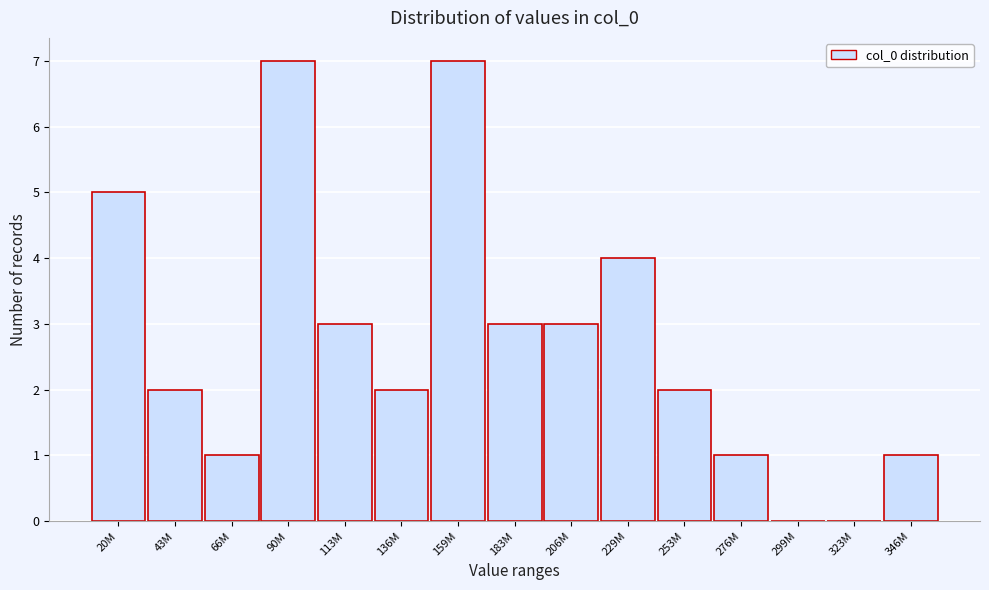

Reading left to right, what are all the values shown in this chart?

20M=5	43M=2	66M=1	90M=7	113M=3	136M=2	159M=7	183M=3	206M=3	229M=4	253M=2	276M=1	299M=0	323M=0	346M=1